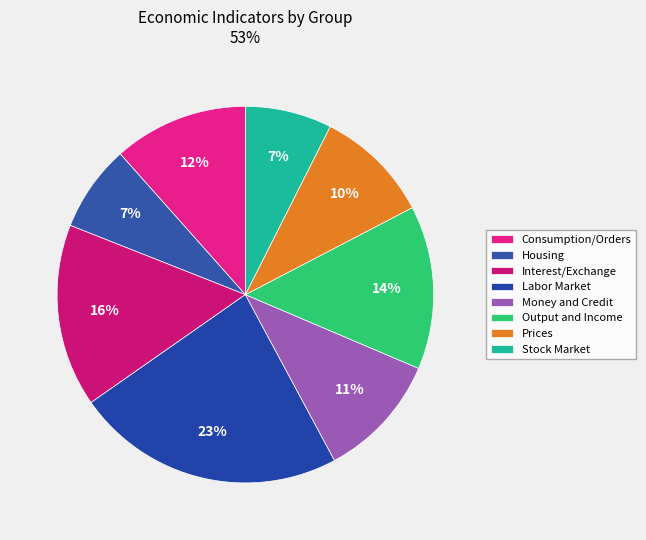

Is there any slice that represents more than half of the pie?

No